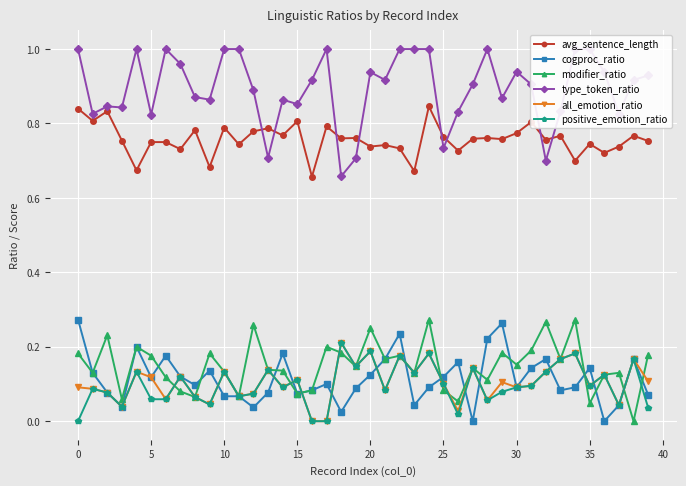

What are all the series names shown in the legend?

avg_sentence_length, cogproc_ratio, modifier_ratio, type_token_ratio, all_emotion_ratio, positive_emotion_ratio